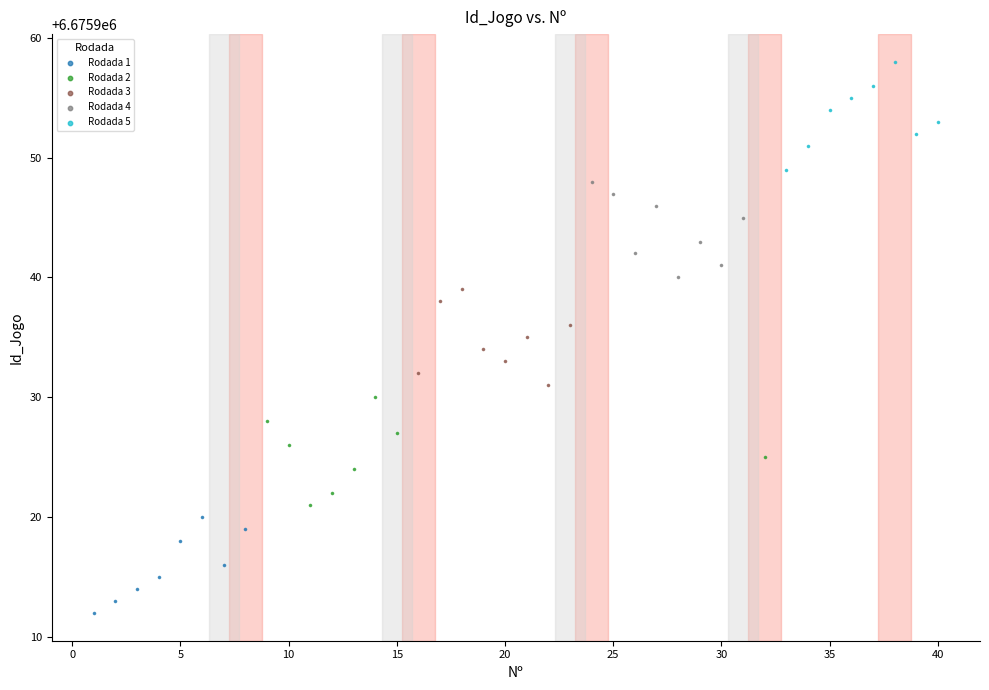

Which series contains the lowest Y value?

Rodada 1